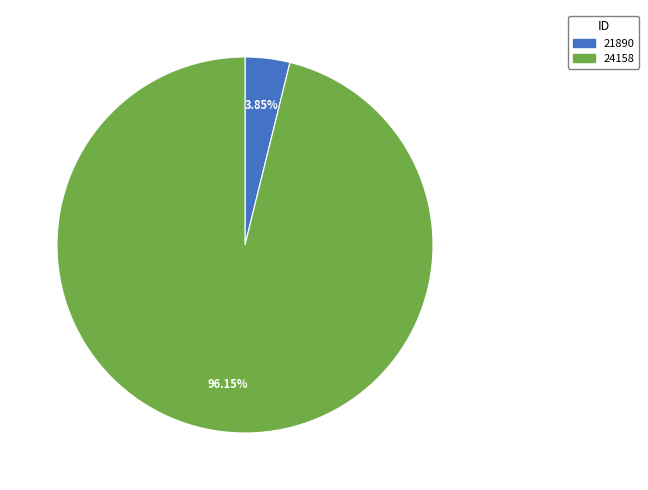

What percentage is NOT represented by 21890?

96.2%